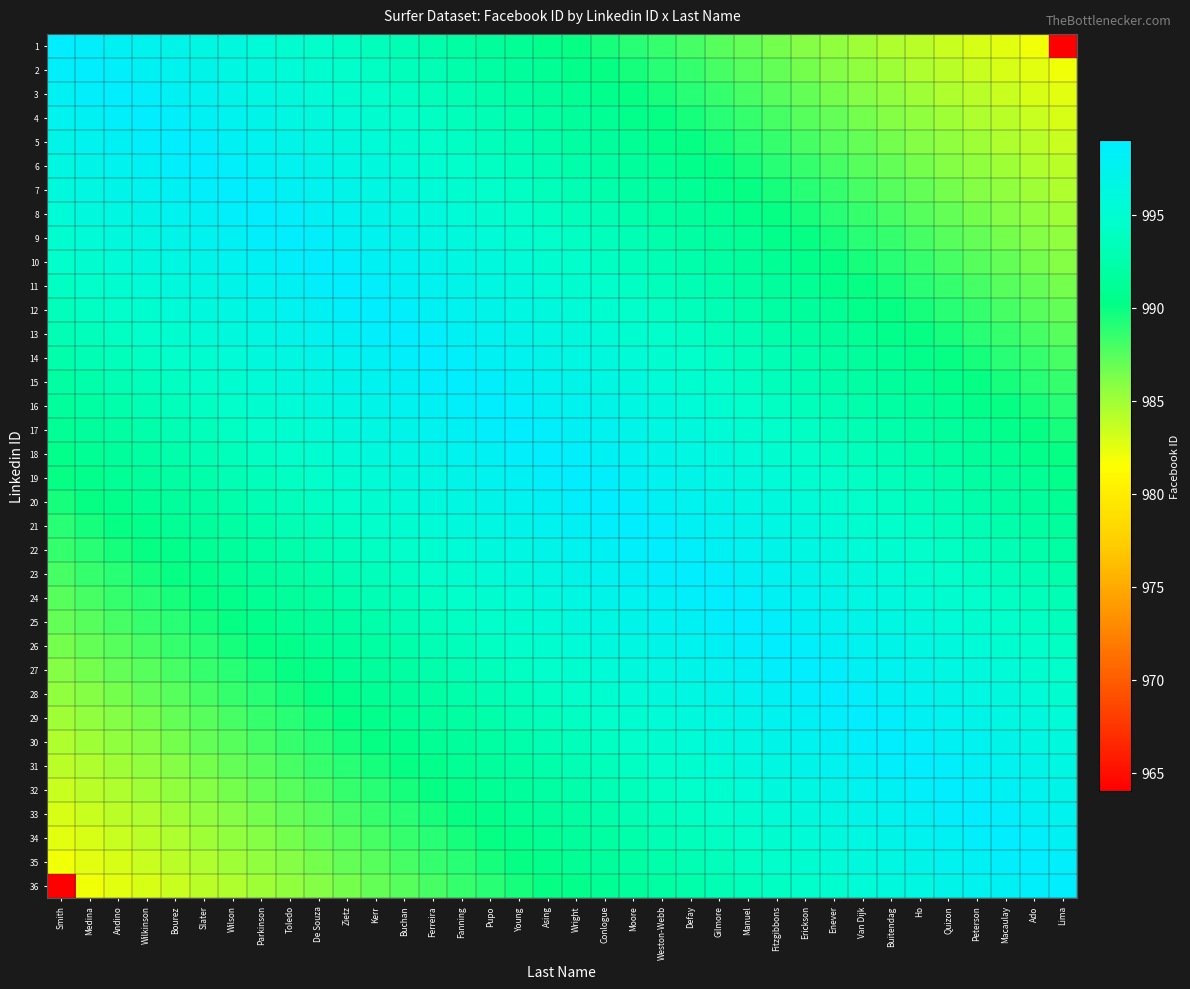

Between Buitendag and Smith, which is larger?

Smith